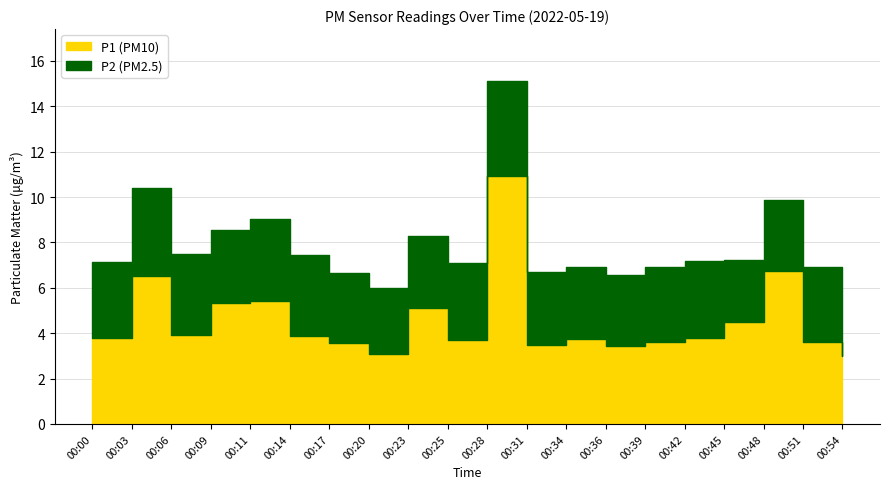

Reading left to right, list all the values displayed in this chart.

P1: 00:00=3.8	00:03=6.5	00:06=3.9	00:09=5.3	00:11=5.4	00:14=3.9	00:17=3.6	00:20=3.1	00:23=5.1	00:25=3.7	00:28=10.9	00:31=3.5	00:34=3.7	00:36=3.4	00:39=3.6	00:42=3.8	00:45=4.5	00:48=6.7	00:51=3.6	00:54=3.0
P2: 00:00=3.4	00:03=3.9	00:06=3.6	00:09=3.2	00:11=3.6	00:14=3.6	00:17=3.1	00:20=2.9	00:23=3.2	00:25=3.4	00:28=4.2	00:31=3.2	00:34=3.2	00:36=3.1	00:39=3.3	00:42=3.4	00:45=2.7	00:48=3.1	00:51=3.3	00:54=2.8